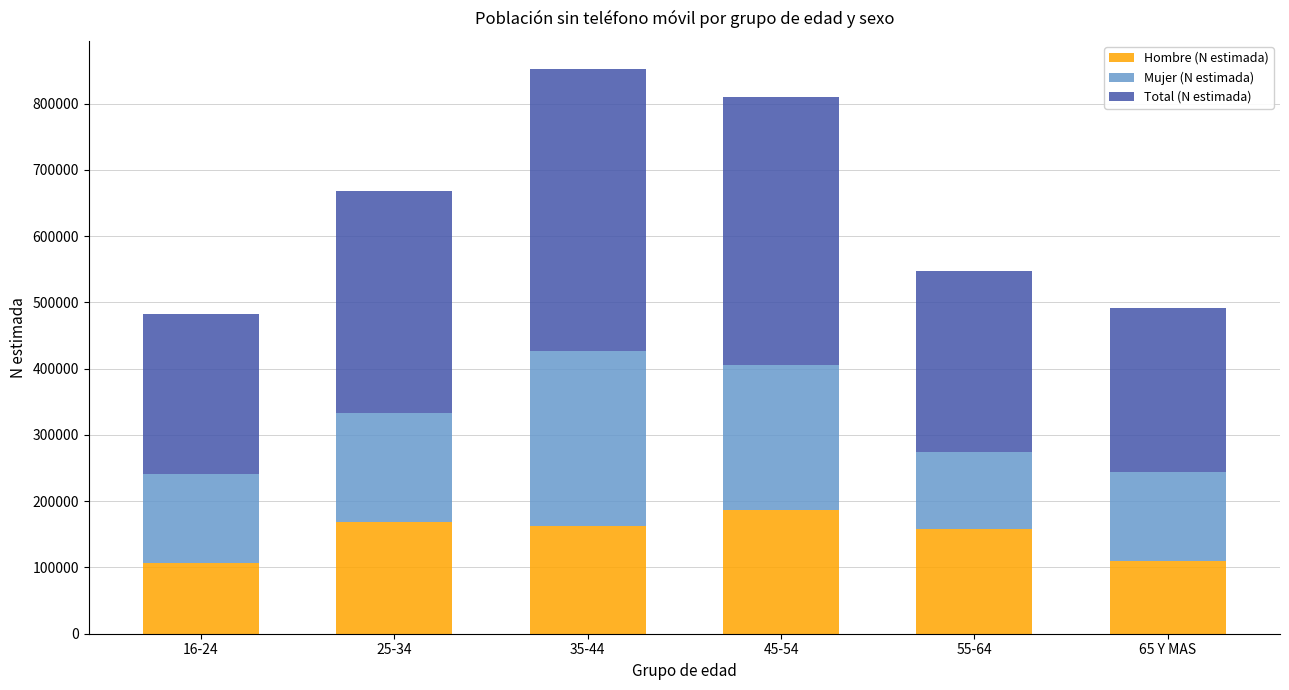

How many data points in Hombre (N estimada) are less than 162055?

3